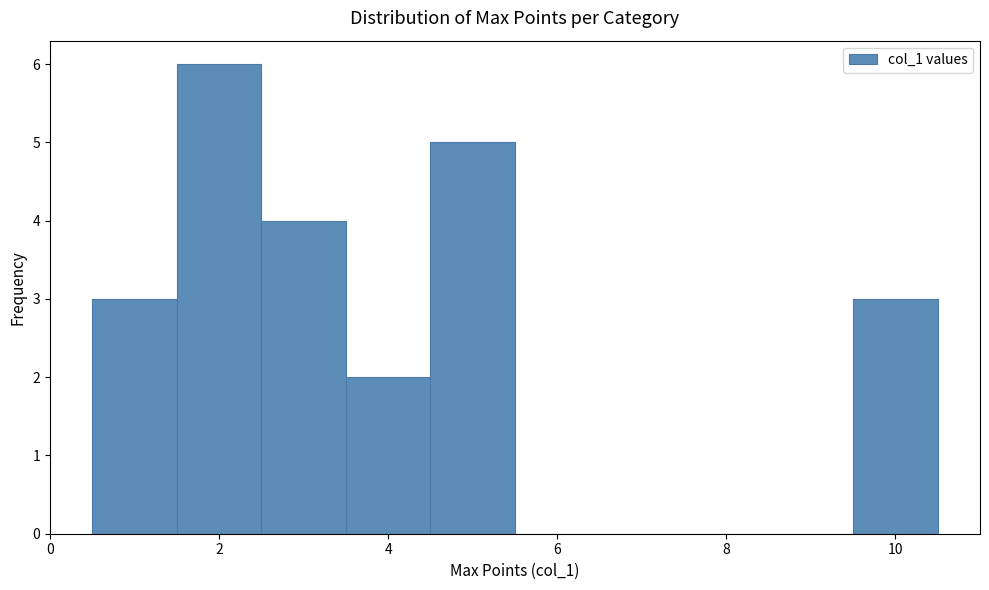

Reading left to right, transcribe this chart: for each bar, give the range it covers on the x-axis and its height. Neither the bar edges nor the heights are printed on the chart, so give them approximately, as read against the axes.

0.5 to 1.5: 3
1.5 to 2.5: 6
2.5 to 3.5: 4
3.5 to 4.5: 2
4.5 to 5.5: 5
5.5 to 6.5: 0
6.5 to 7.5: 0
7.5 to 8.5: 0
8.5 to 9.5: 0
9.5 to 10.5: 3